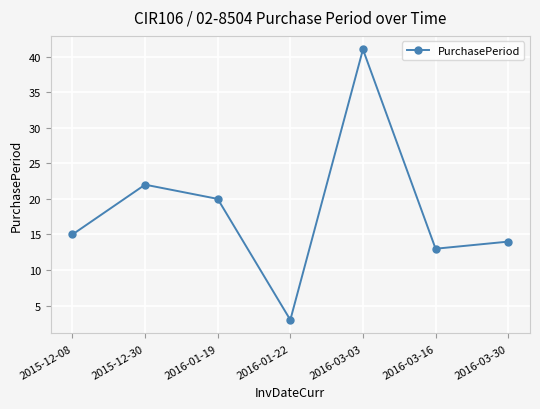

What is the difference between the values at 2015-12-30 and 2016-03-03?

19